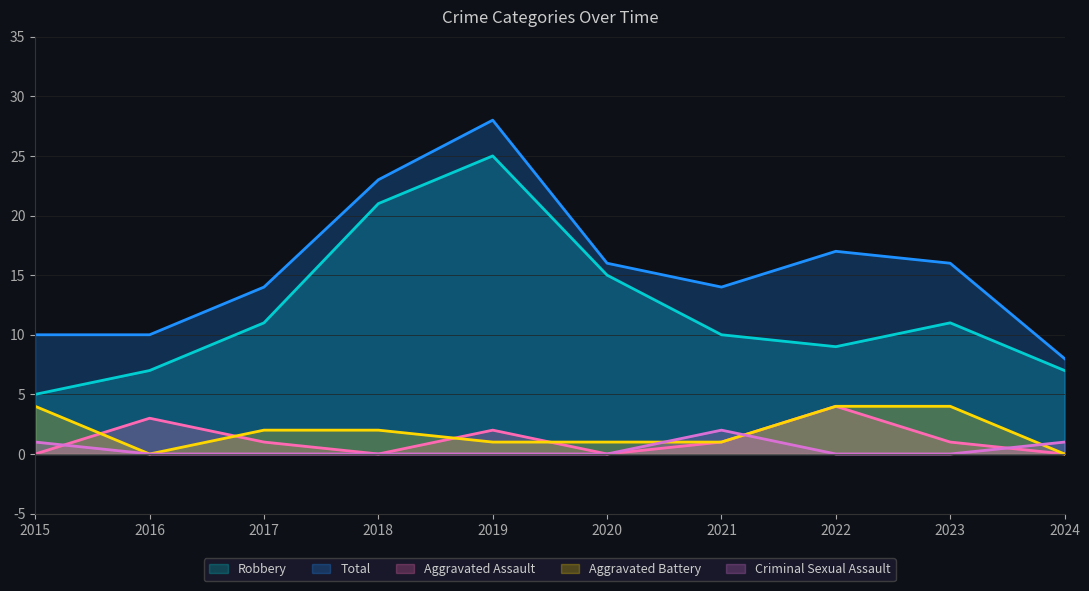

True or false: Criminal Sexual Assault has a value of -1 at 2016.

False